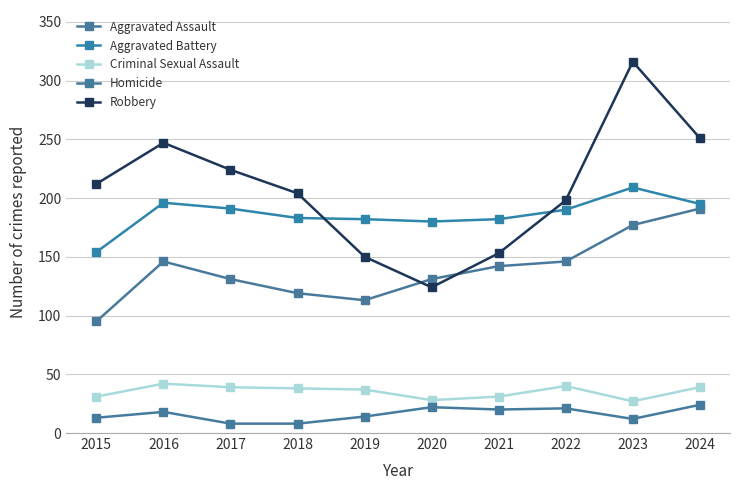

At which category does the chart reach its minimum across all series?

2017